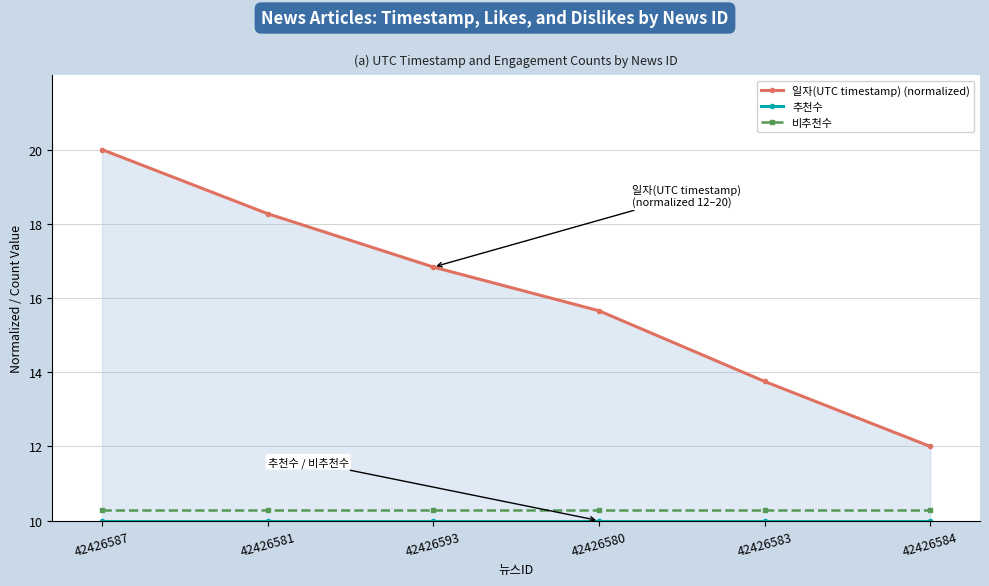

What position from the left is 42426583?

5